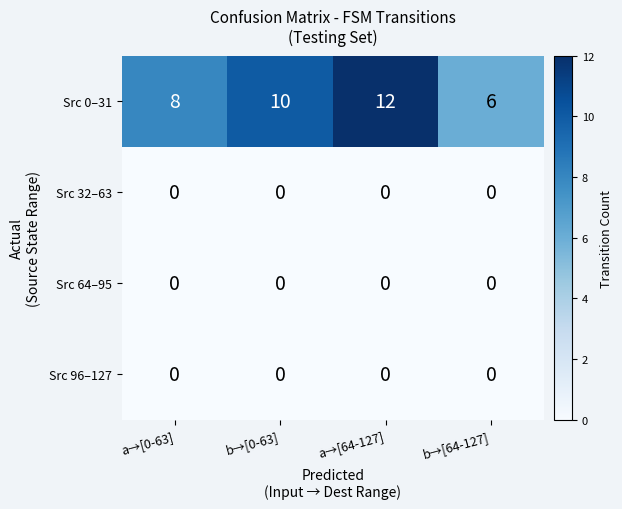

True or false: Src 64–95 has a value of 0 at a→[0-63].

True